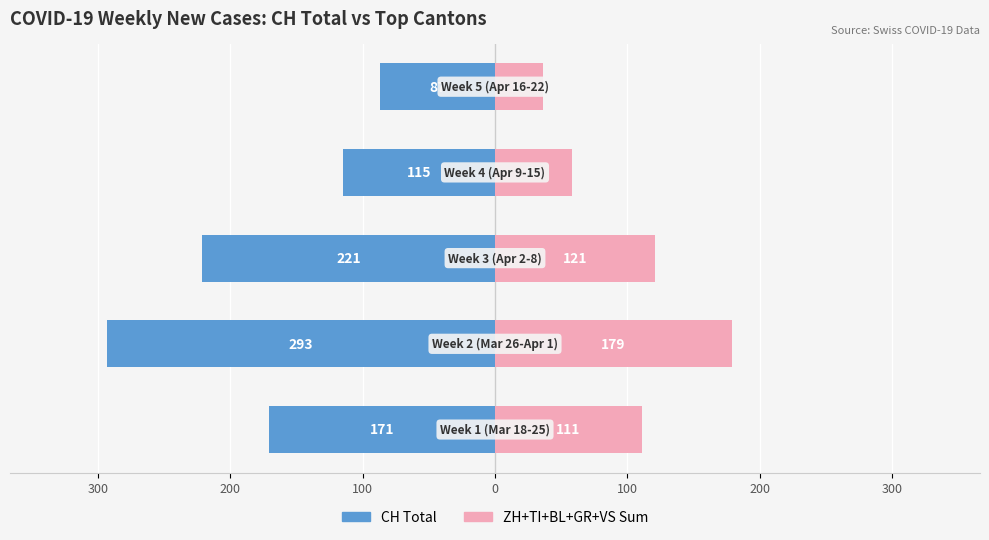

True or false: Top Cantons (ZH+TI+BL+GR+VS) has a value of 58 at 0.

True